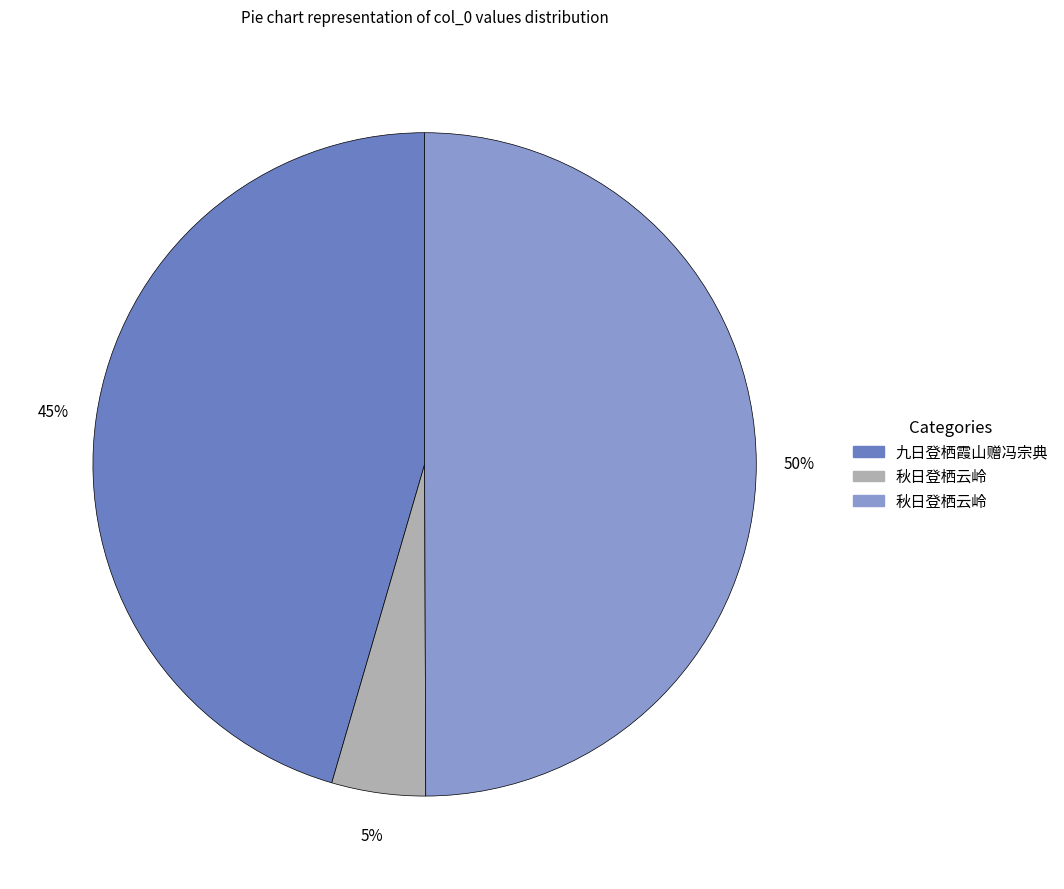

To the nearest percent, what is the difference between the largest and smallest slice percentages?

45%